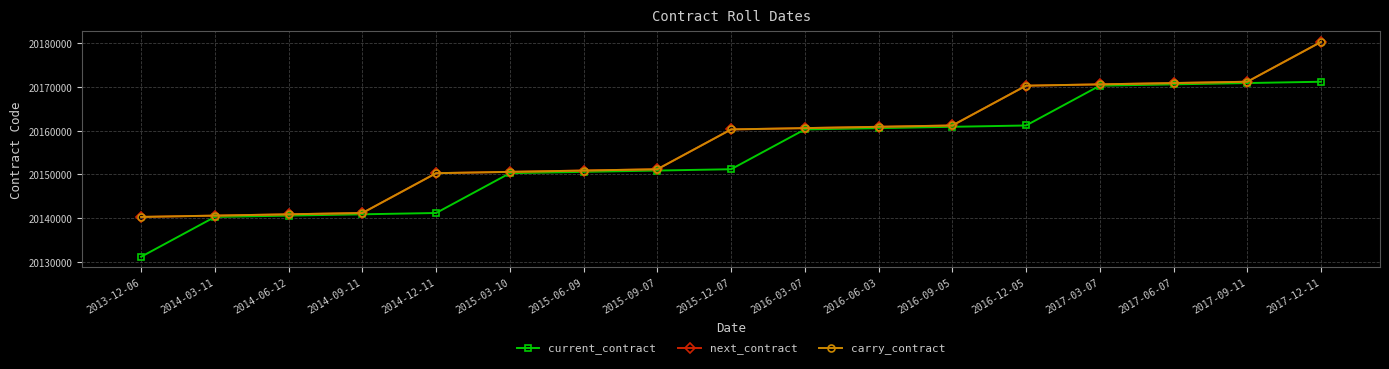

Is this an area chart (filled region under the line)?

No